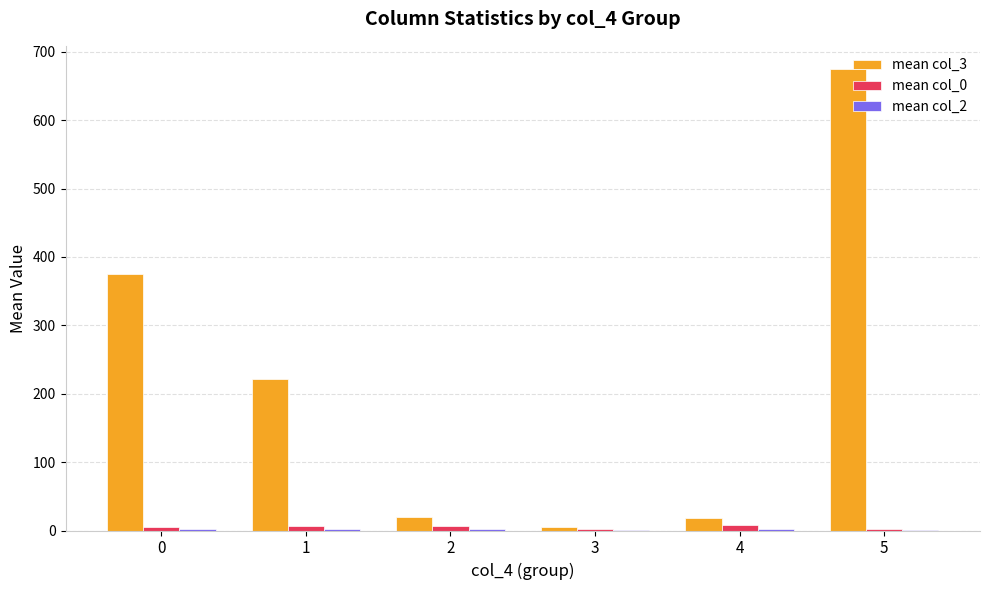

At which category is the sum across all series the highest?

5